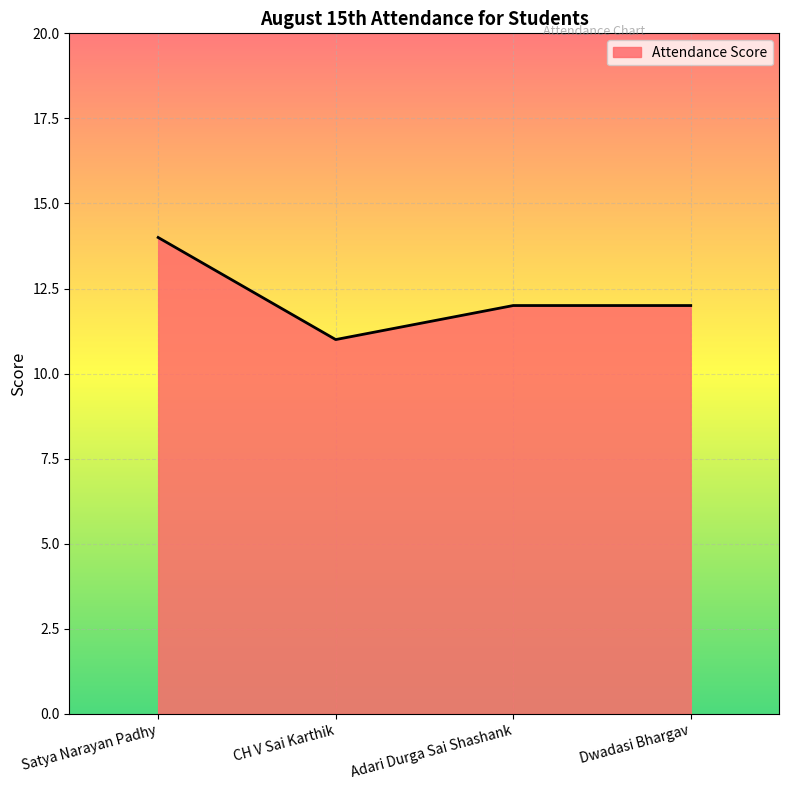

What is the minimum value shown in the chart?

11